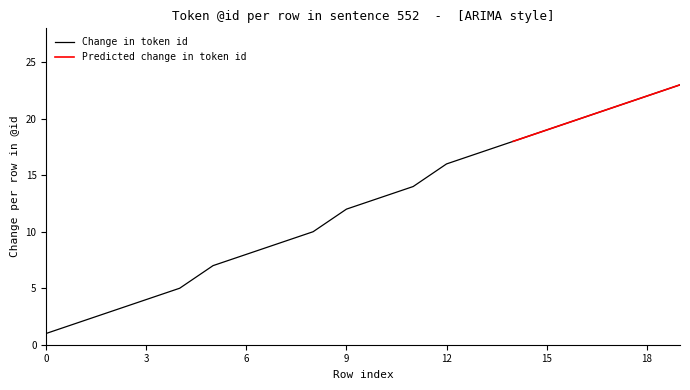

Reading right to left, extract all data points from this chart.

23	22	21	20	19	18	17	16	14	13	12	10	9	8	7	5	4	3	2	1